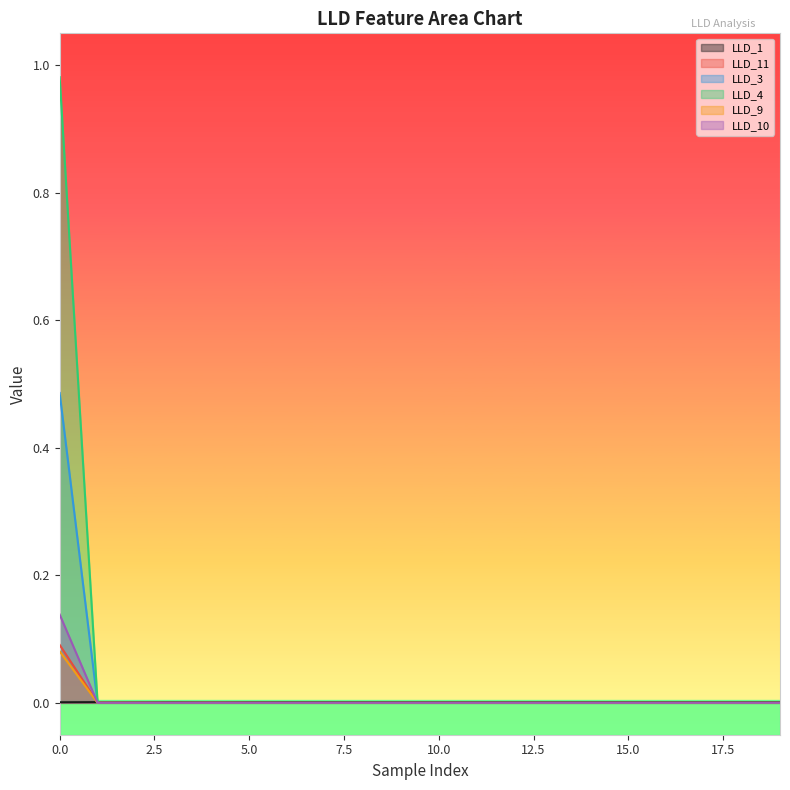

Count the LLD_1 values in the range 0 to 1.

20